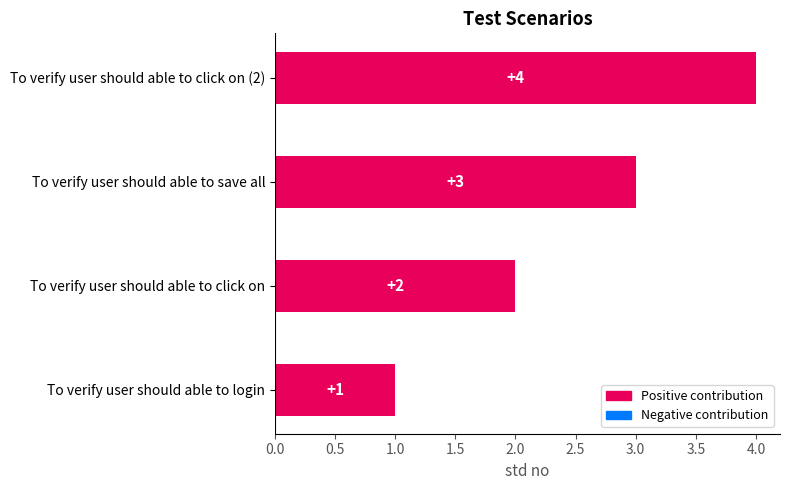

What is the difference between the maximum and minimum values?

3